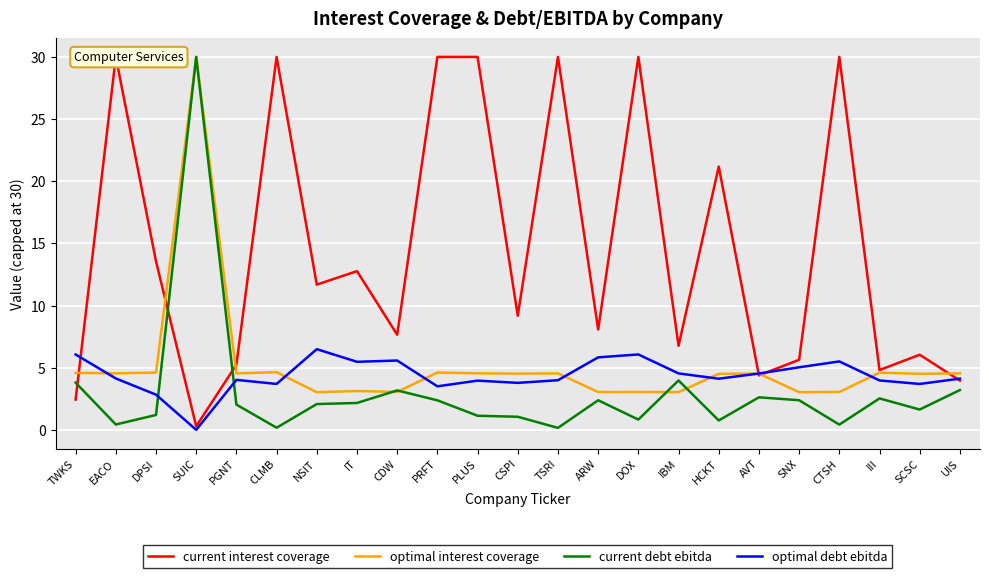

How many lines are shown in the chart?

4